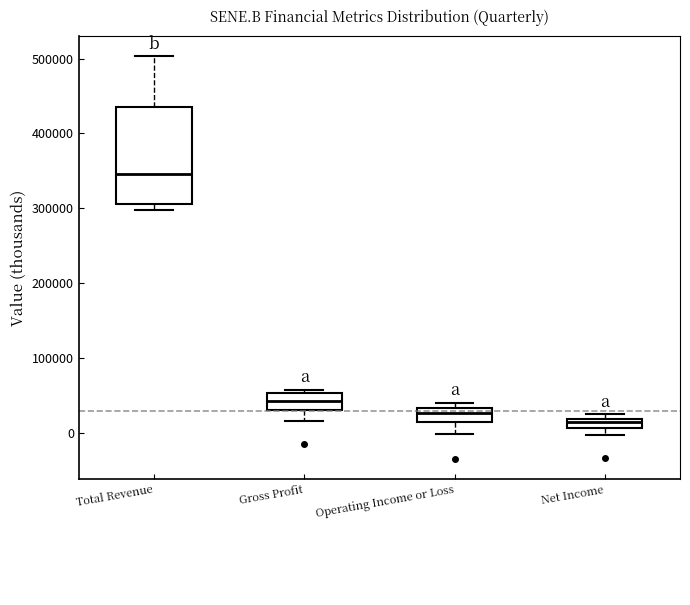

Comparing the boxes themselves (not the whiskers), which one is the tallest?

Total Revenue